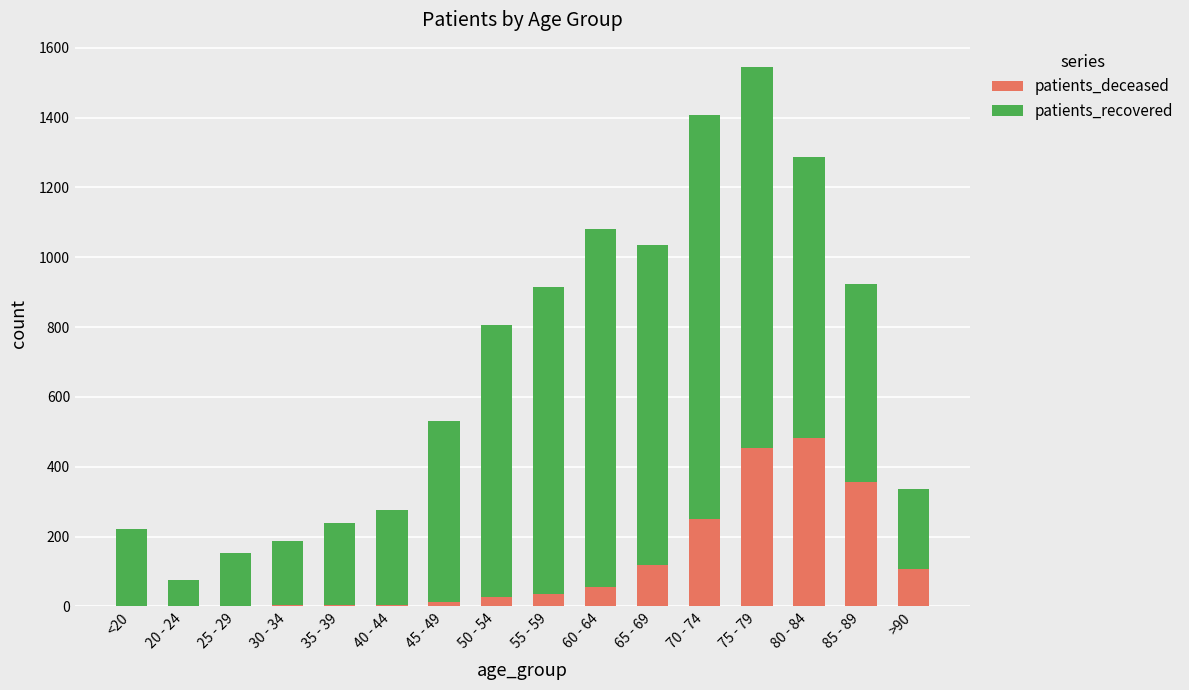

What is the highest value of the patients_deceased series?

483